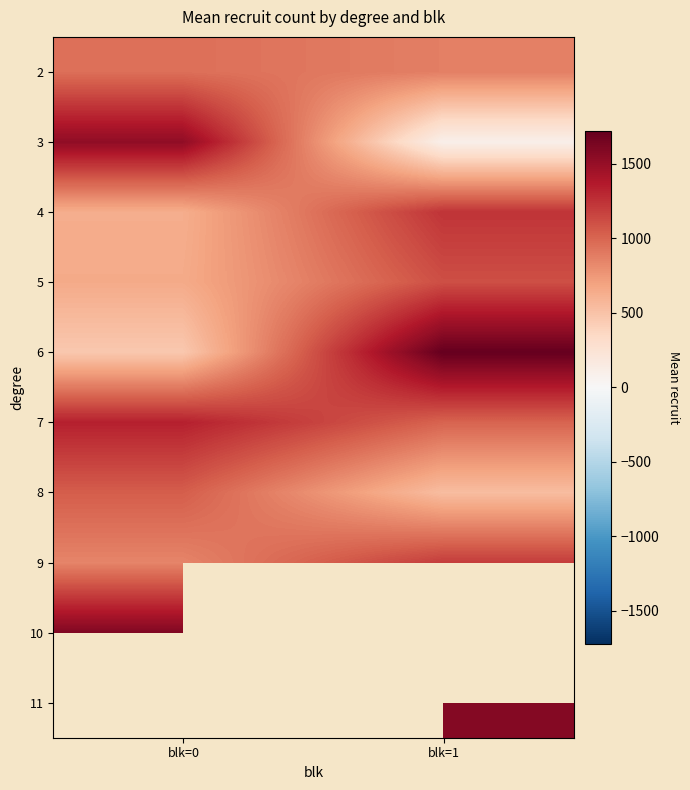

At how many categories does at least one series exceed 255?

2